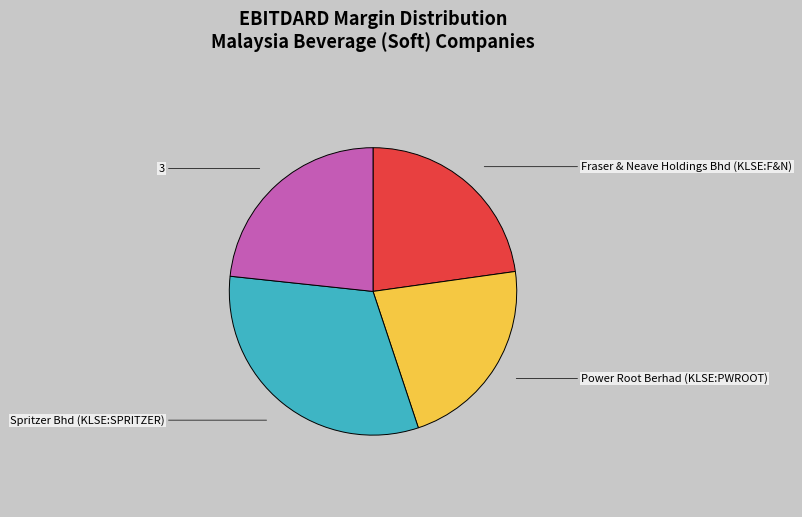

Which slice is the smallest?

Power Root Berhad (KLSE:PWROOT)